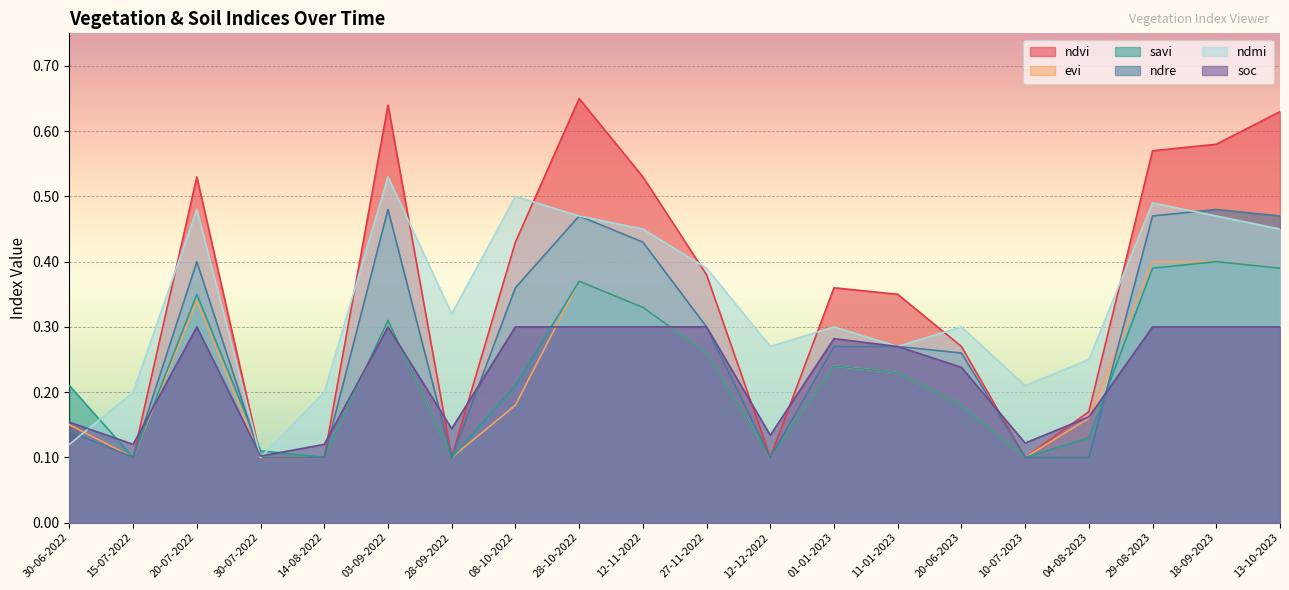

How many lines are shown in the chart?

6